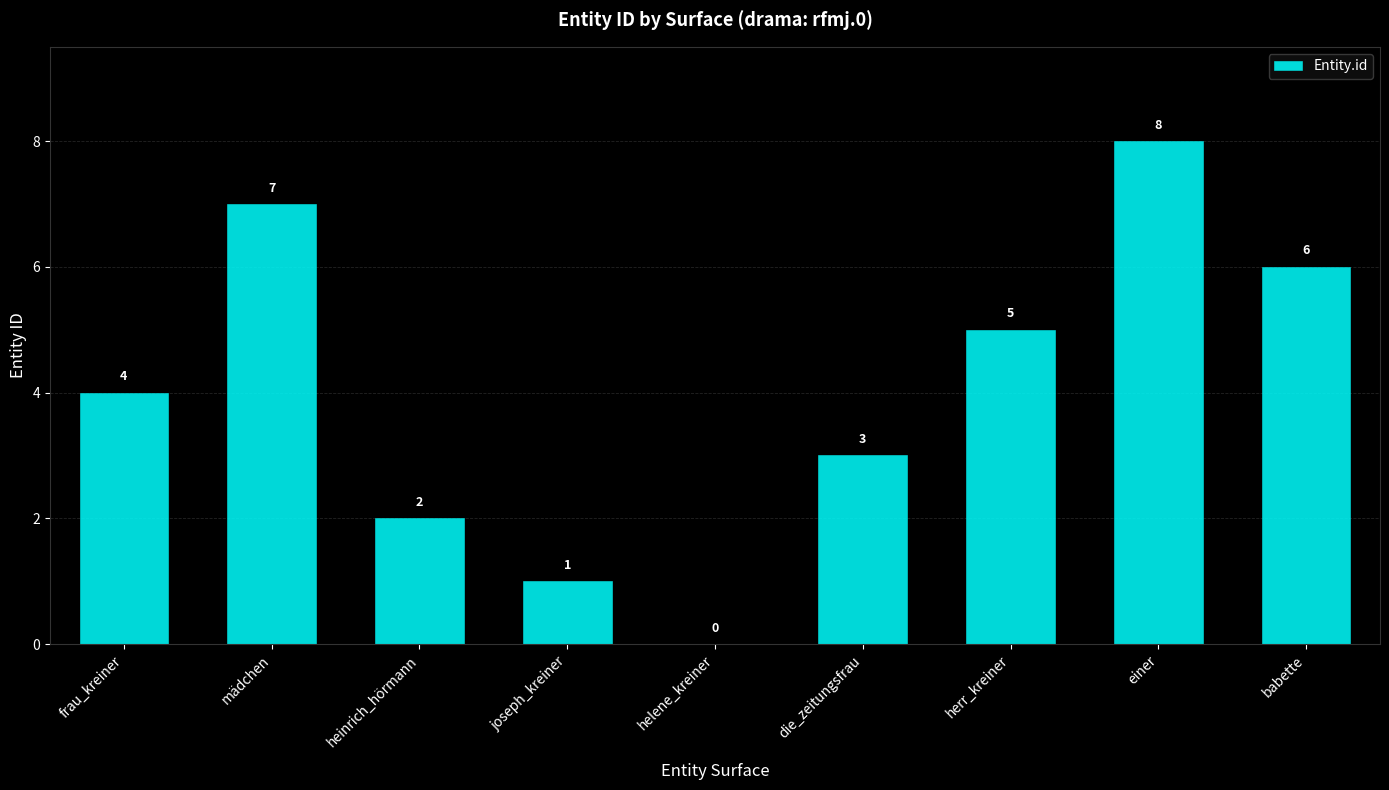

What is the greatest value displayed?

8